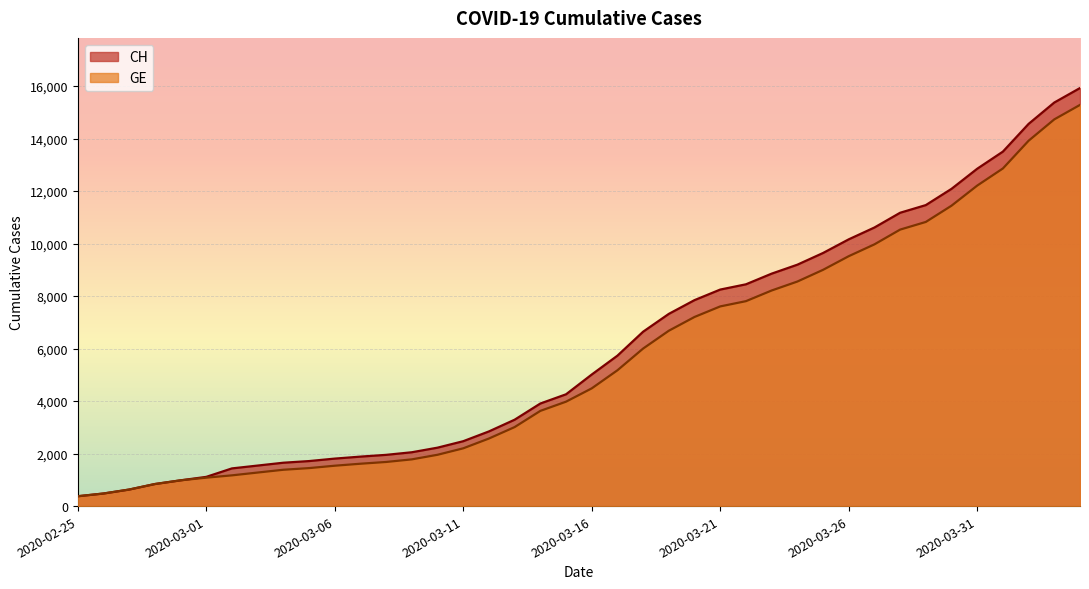

True or false: GE and CH intersect in this chart.

False